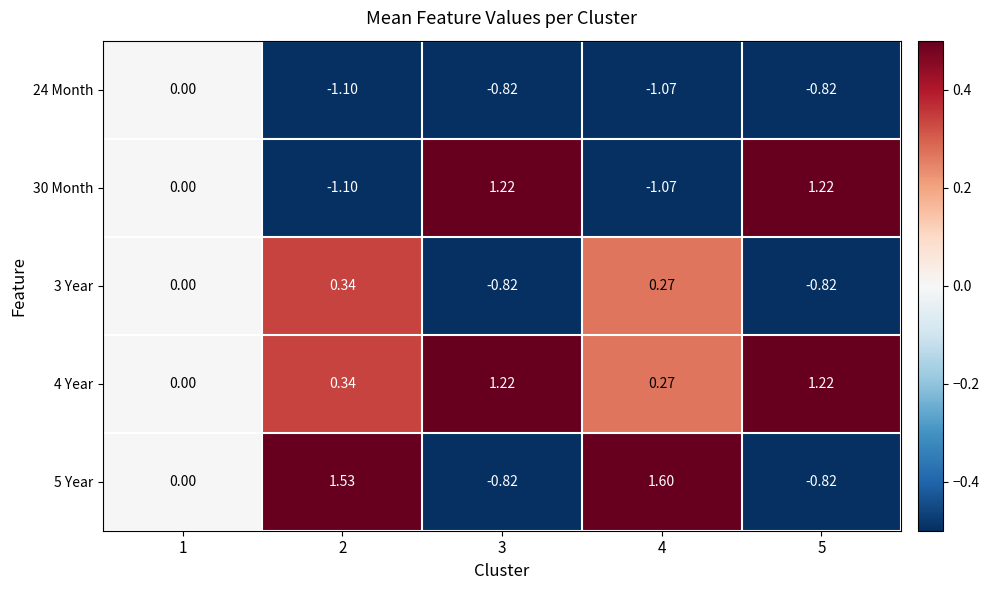

Count the number of data series in this chart.

5